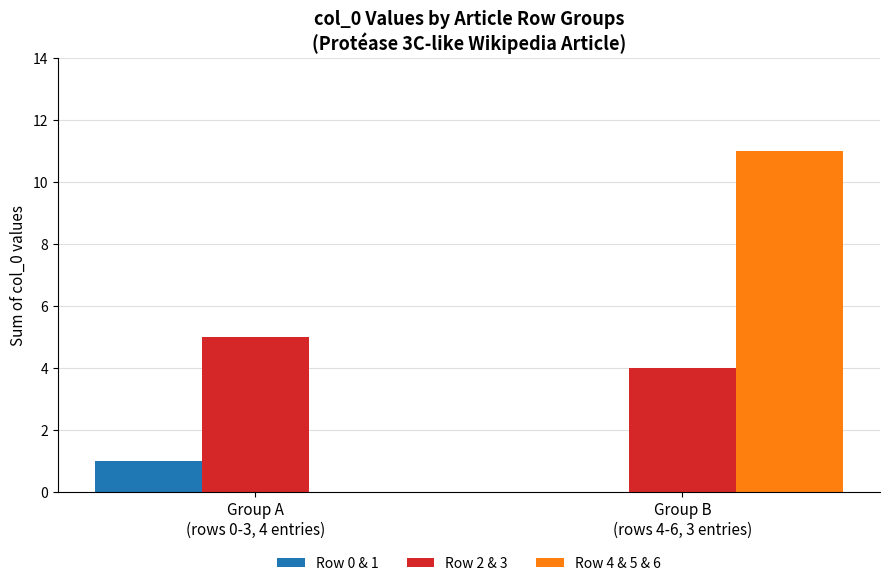

At which category is the sum across all series the highest?

Group B
(rows 4-6, 3 entries)